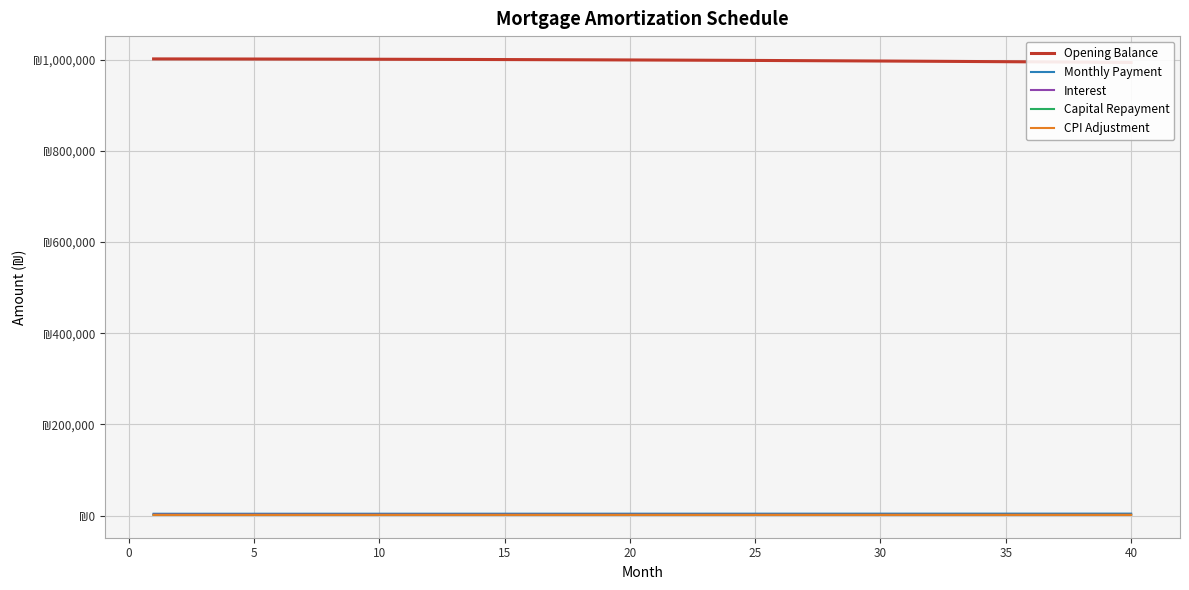

How many values in the Opening Balance series exceed 999388?

20